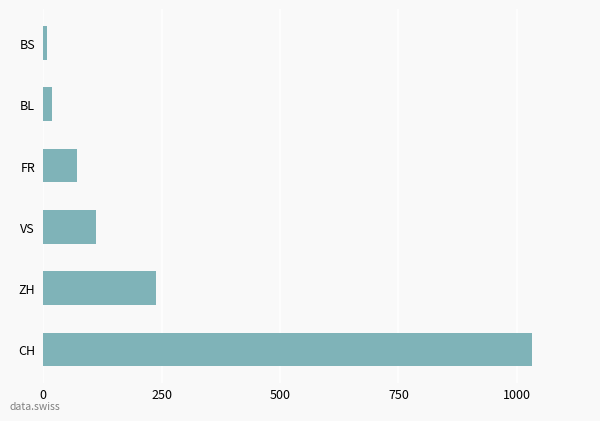

What is the greatest value displayed?

1031